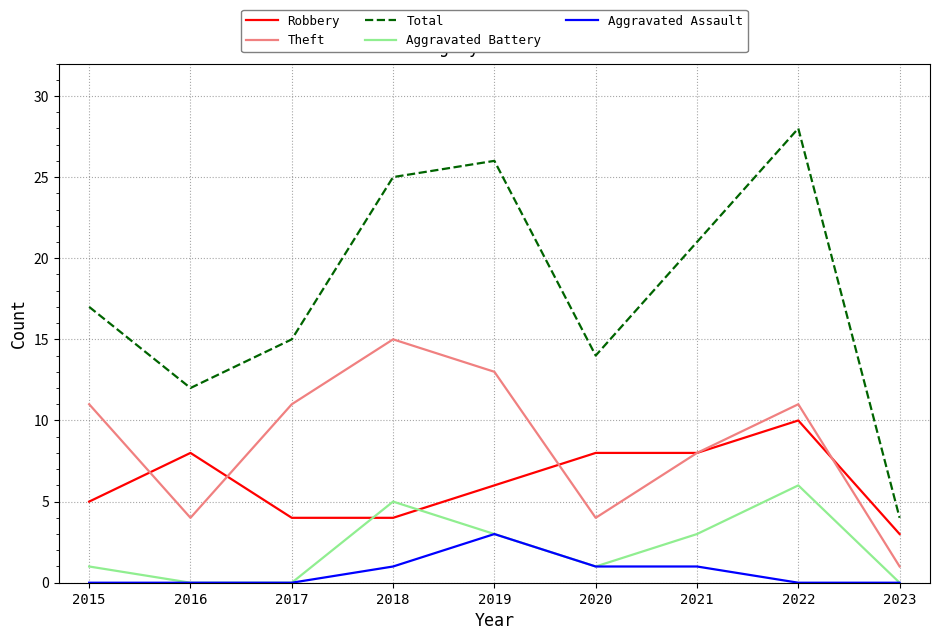

Reading left to right, what are all the values shown in this chart?

Robbery: 2015=5	2016=8	2017=4	2018=4	2019=6	2020=8	2021=8	2022=10	2023=3
Theft: 2015=11	2016=4	2017=11	2018=15	2019=13	2020=4	2021=8	2022=11	2023=1
Total: 2015=17	2016=12	2017=15	2018=25	2019=26	2020=14	2021=21	2022=28	2023=4
Aggravated Battery: 2015=1	2016=0	2017=0	2018=5	2019=3	2020=1	2021=3	2022=6	2023=0
Aggravated Assault: 2015=0	2016=0	2017=0	2018=1	2019=3	2020=1	2021=1	2022=0	2023=0